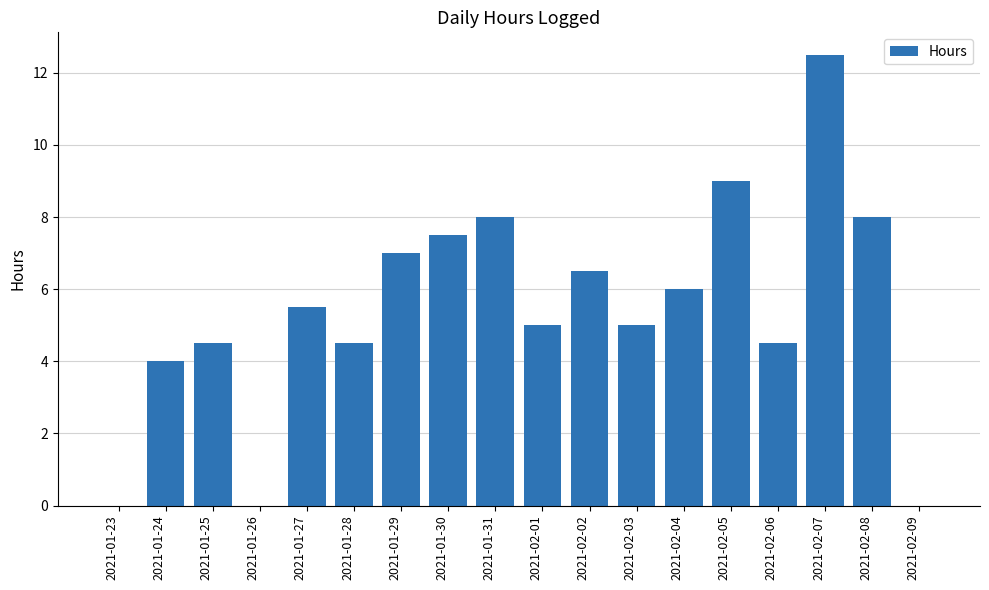

The value at 2021-01-28 is 4.5. True or false?

True